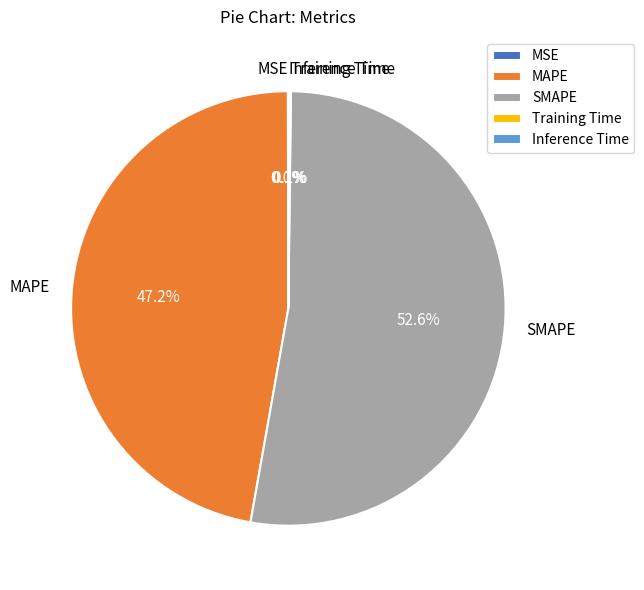

What percentage is the SMAPE slice, to the nearest percent?

53%